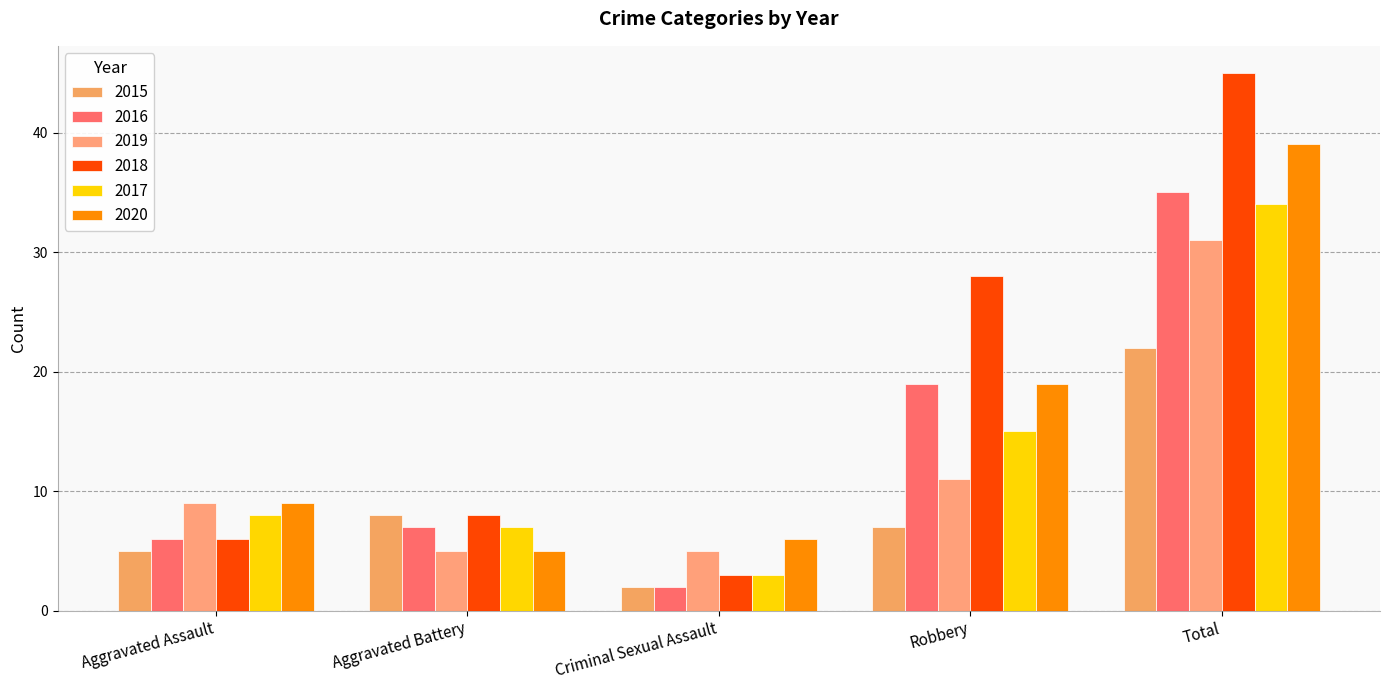

Reading left to right, transcribe all the data shown in this chart.

2015: Aggravated Assault=5	Aggravated Battery=8	Criminal Sexual Assault=2	Robbery=7	Total=22
2016: Aggravated Assault=6	Aggravated Battery=7	Criminal Sexual Assault=2	Robbery=19	Total=35
2019: Aggravated Assault=9	Aggravated Battery=5	Criminal Sexual Assault=5	Robbery=11	Total=31
2018: Aggravated Assault=6	Aggravated Battery=8	Criminal Sexual Assault=3	Robbery=28	Total=45
2017: Aggravated Assault=8	Aggravated Battery=7	Criminal Sexual Assault=3	Robbery=15	Total=34
2020: Aggravated Assault=9	Aggravated Battery=5	Criminal Sexual Assault=6	Robbery=19	Total=39